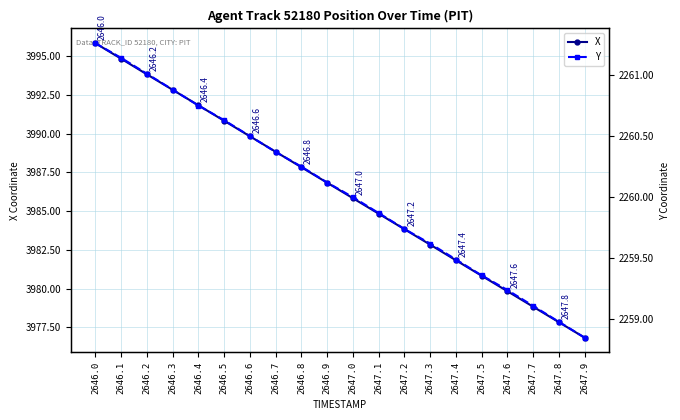

What is the difference between the maximum and minimum values in the Y series?

2.4